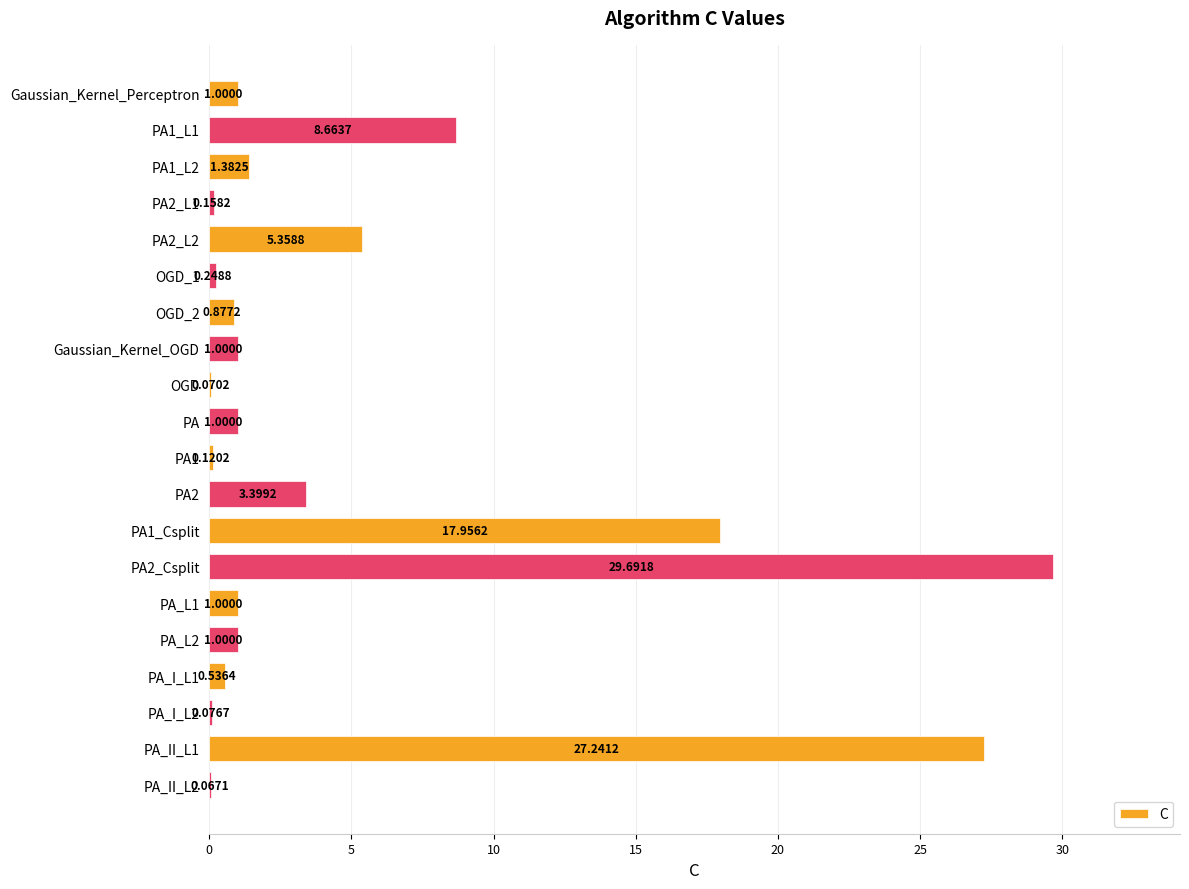

What is the change in value from PA2_L1 to OGD_1?

+0.1